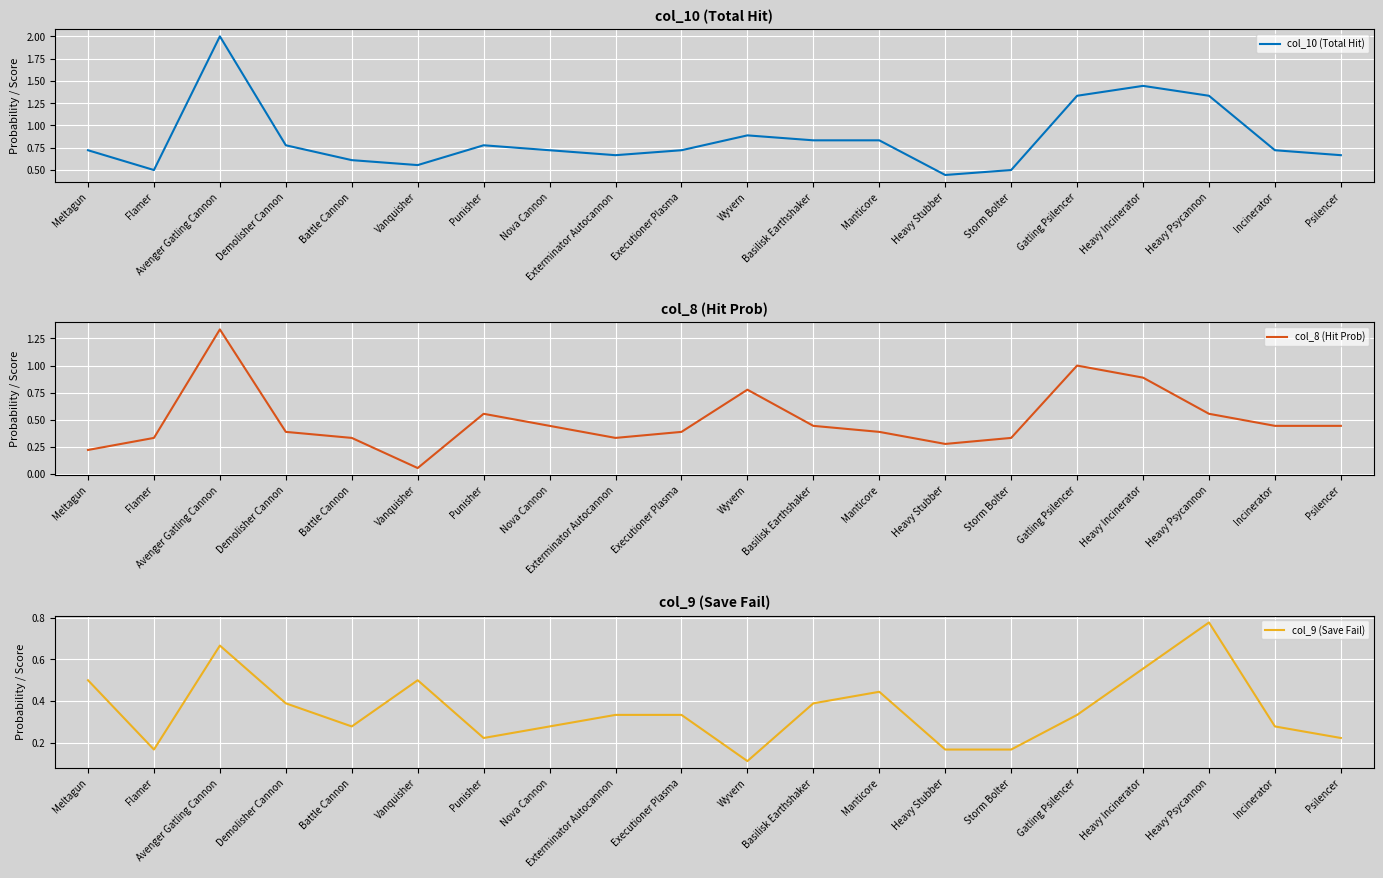

What is the spread (max minus min) of values at Heavy Stubber?

0.3